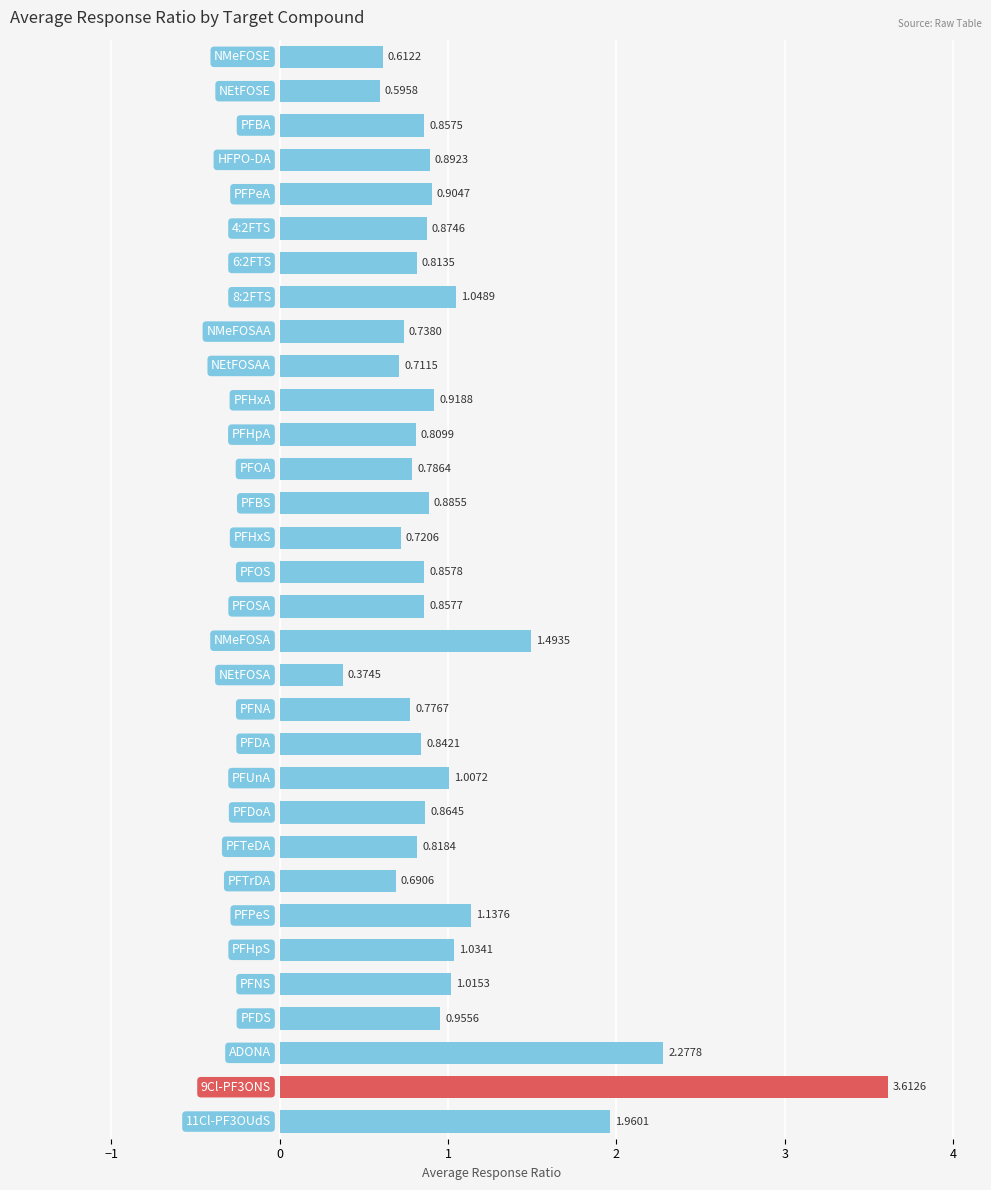

What is the sum of all values?

32.7